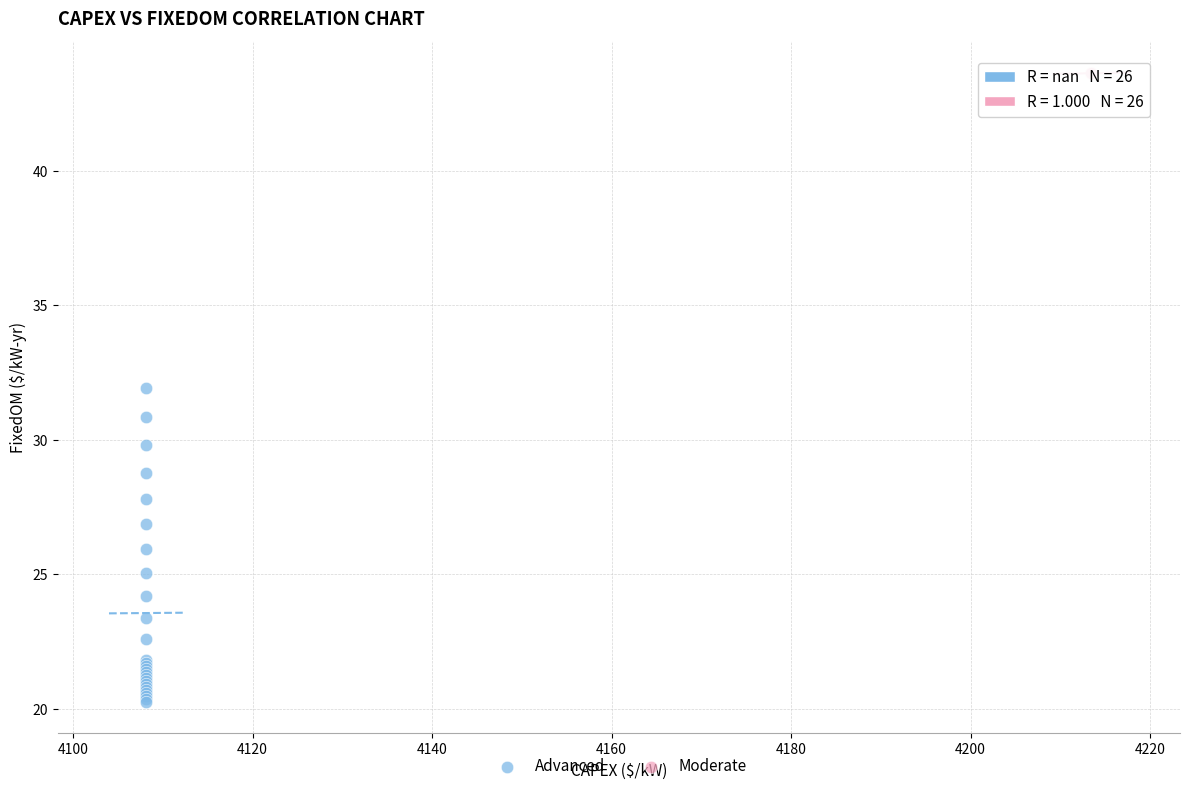

Which series contains the lowest Y value?

Advanced